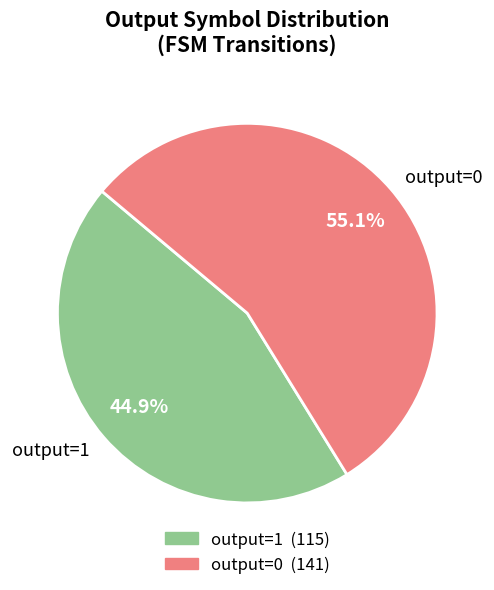

To the nearest percent, what is the average slice percentage?

50%